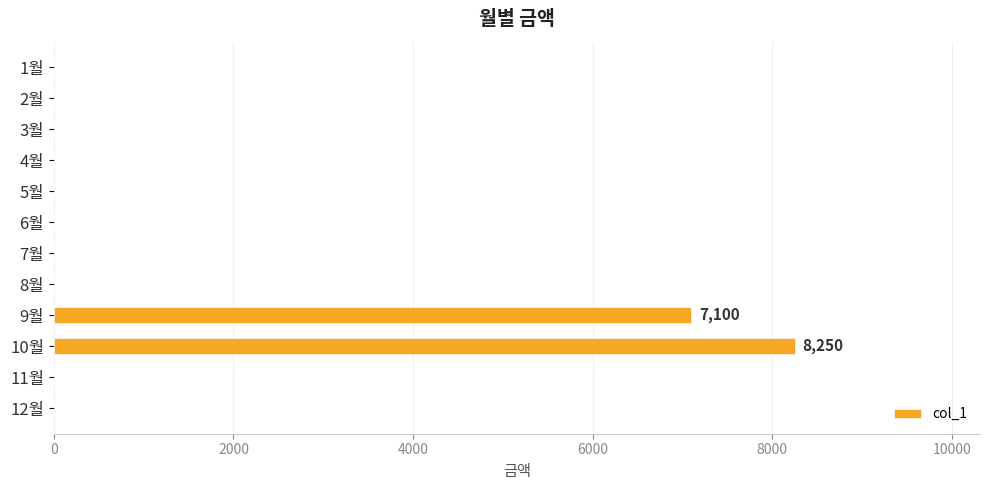

What is the sum of all values?

15350